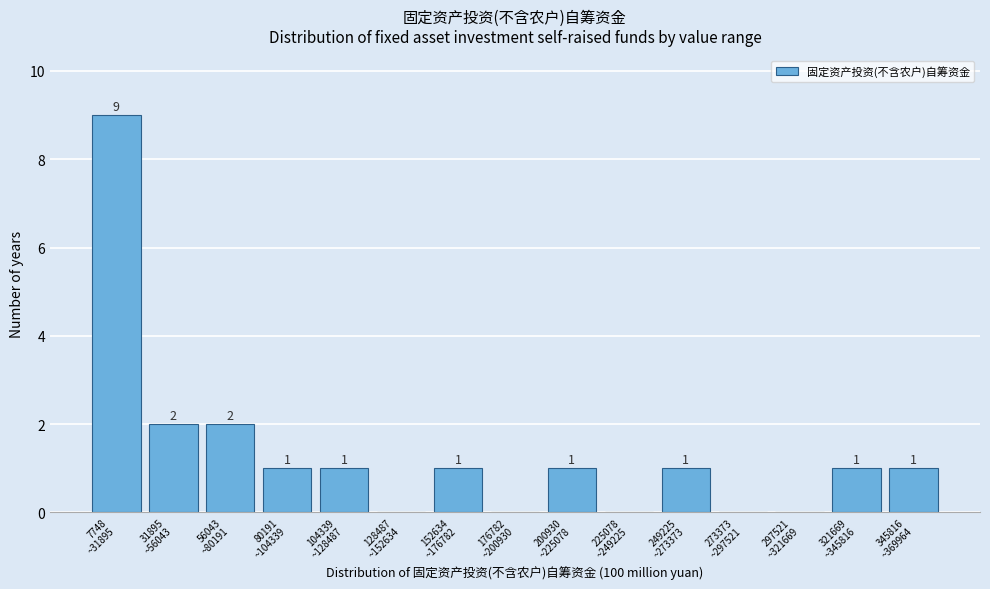

What is the greatest value displayed?

9